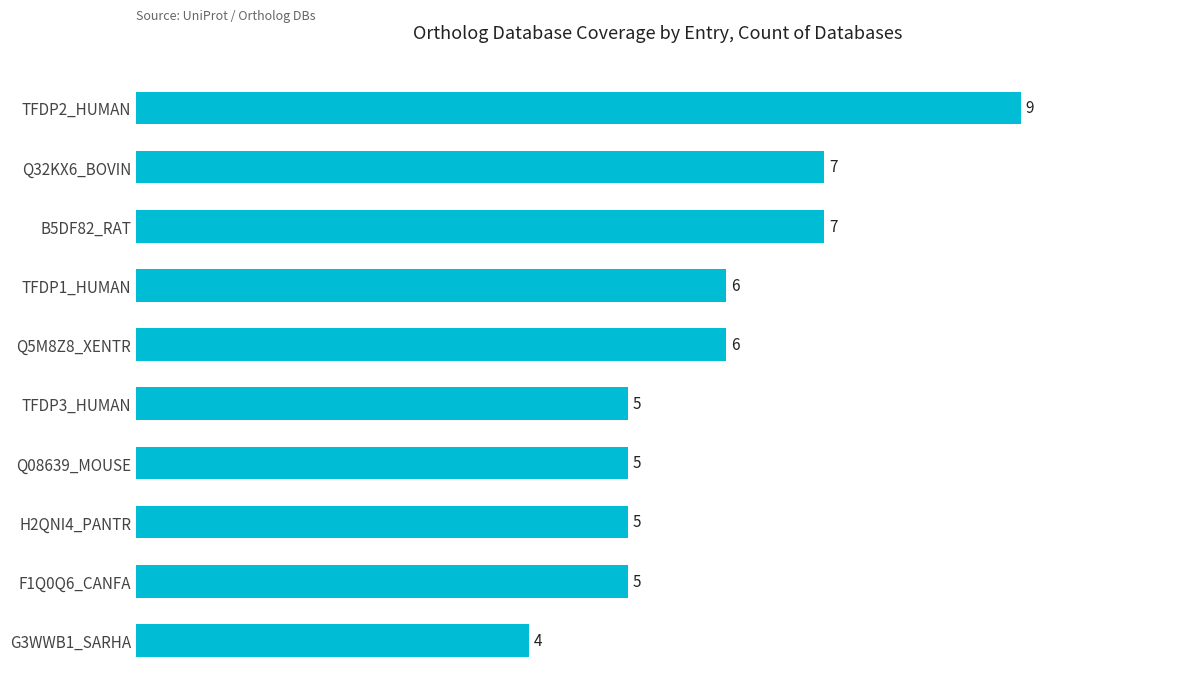

Reading top to bottom, list all the values displayed in this chart.

TFDP2_HUMAN=9	Q32KX6_BOVIN=7	B5DF82_RAT=7	TFDP1_HUMAN=6	Q5M8Z8_XENTR=6	TFDP3_HUMAN=5	Q08639_MOUSE=5	H2QNI4_PANTR=5	F1Q0Q6_CANFA=5	G3WWB1_SARHA=4